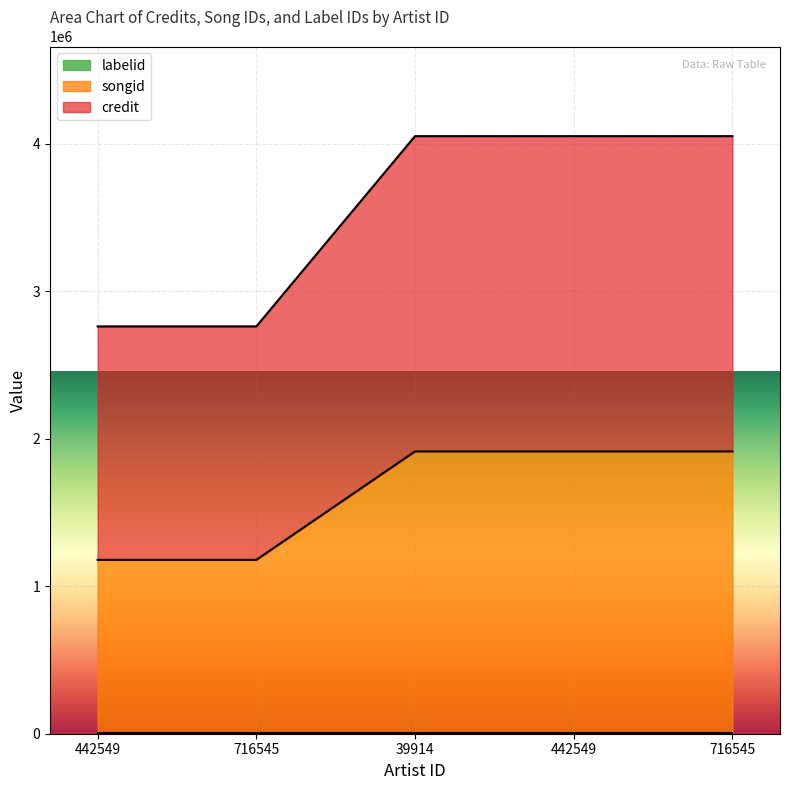

Does the chart display data point markers on the line(s)?

No